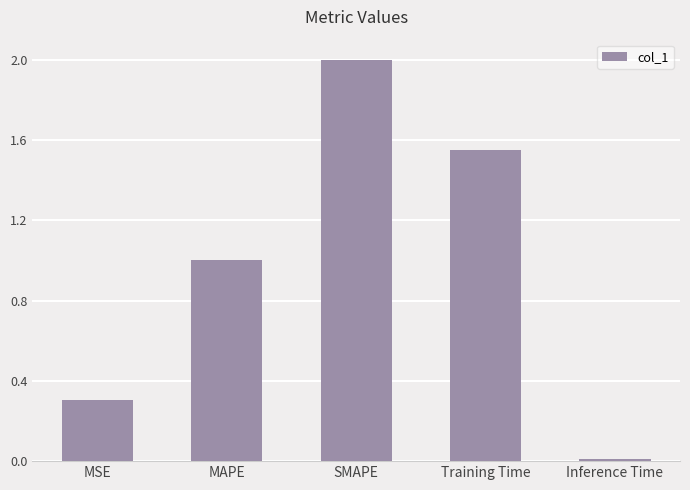

What value does the data have at MSE?

0.3